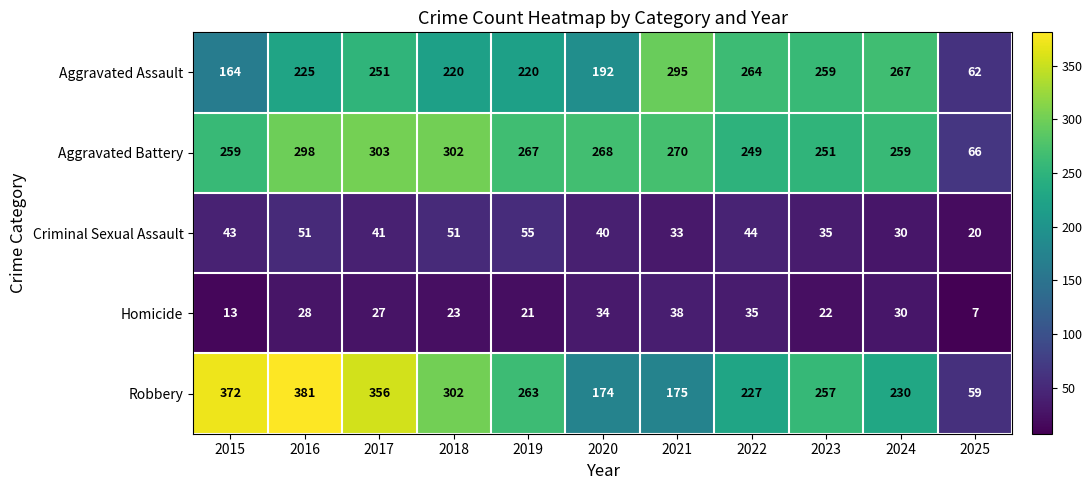

How many categories are shown in the chart?

11